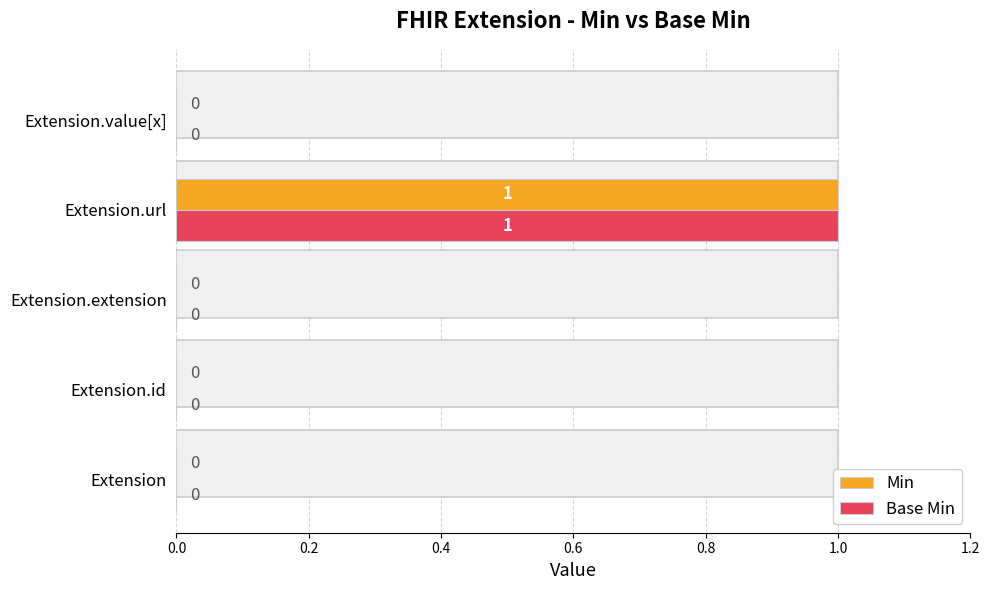

True or false: Min has a value of 0 at Extension.extension.

False